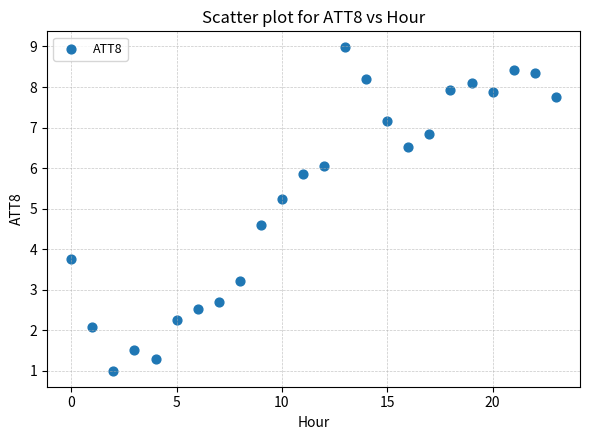

What Y value in the scatter plot is closest to 4?

3.8